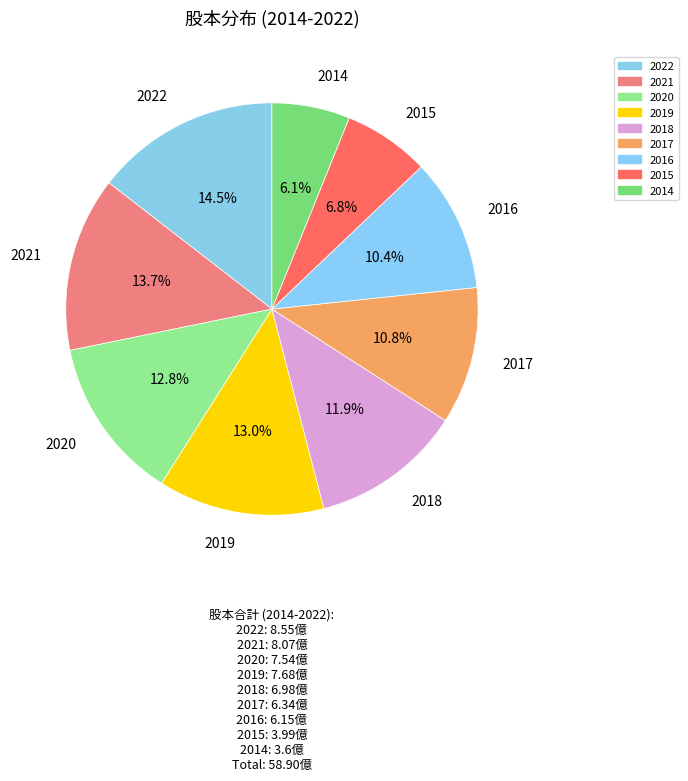

Is the sum of 2022 and 2020 greater than half?

No